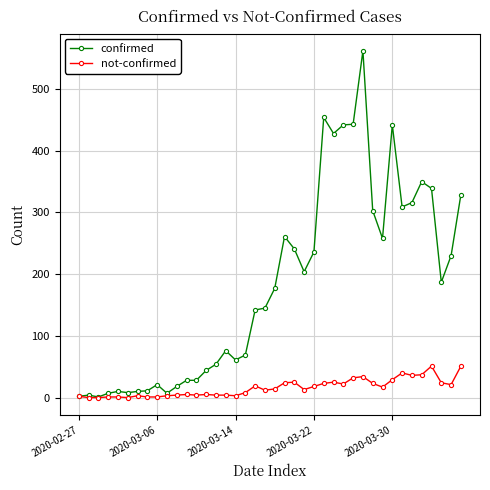

What is the difference between the maximum and minimum values in the not-confirmed series?

51